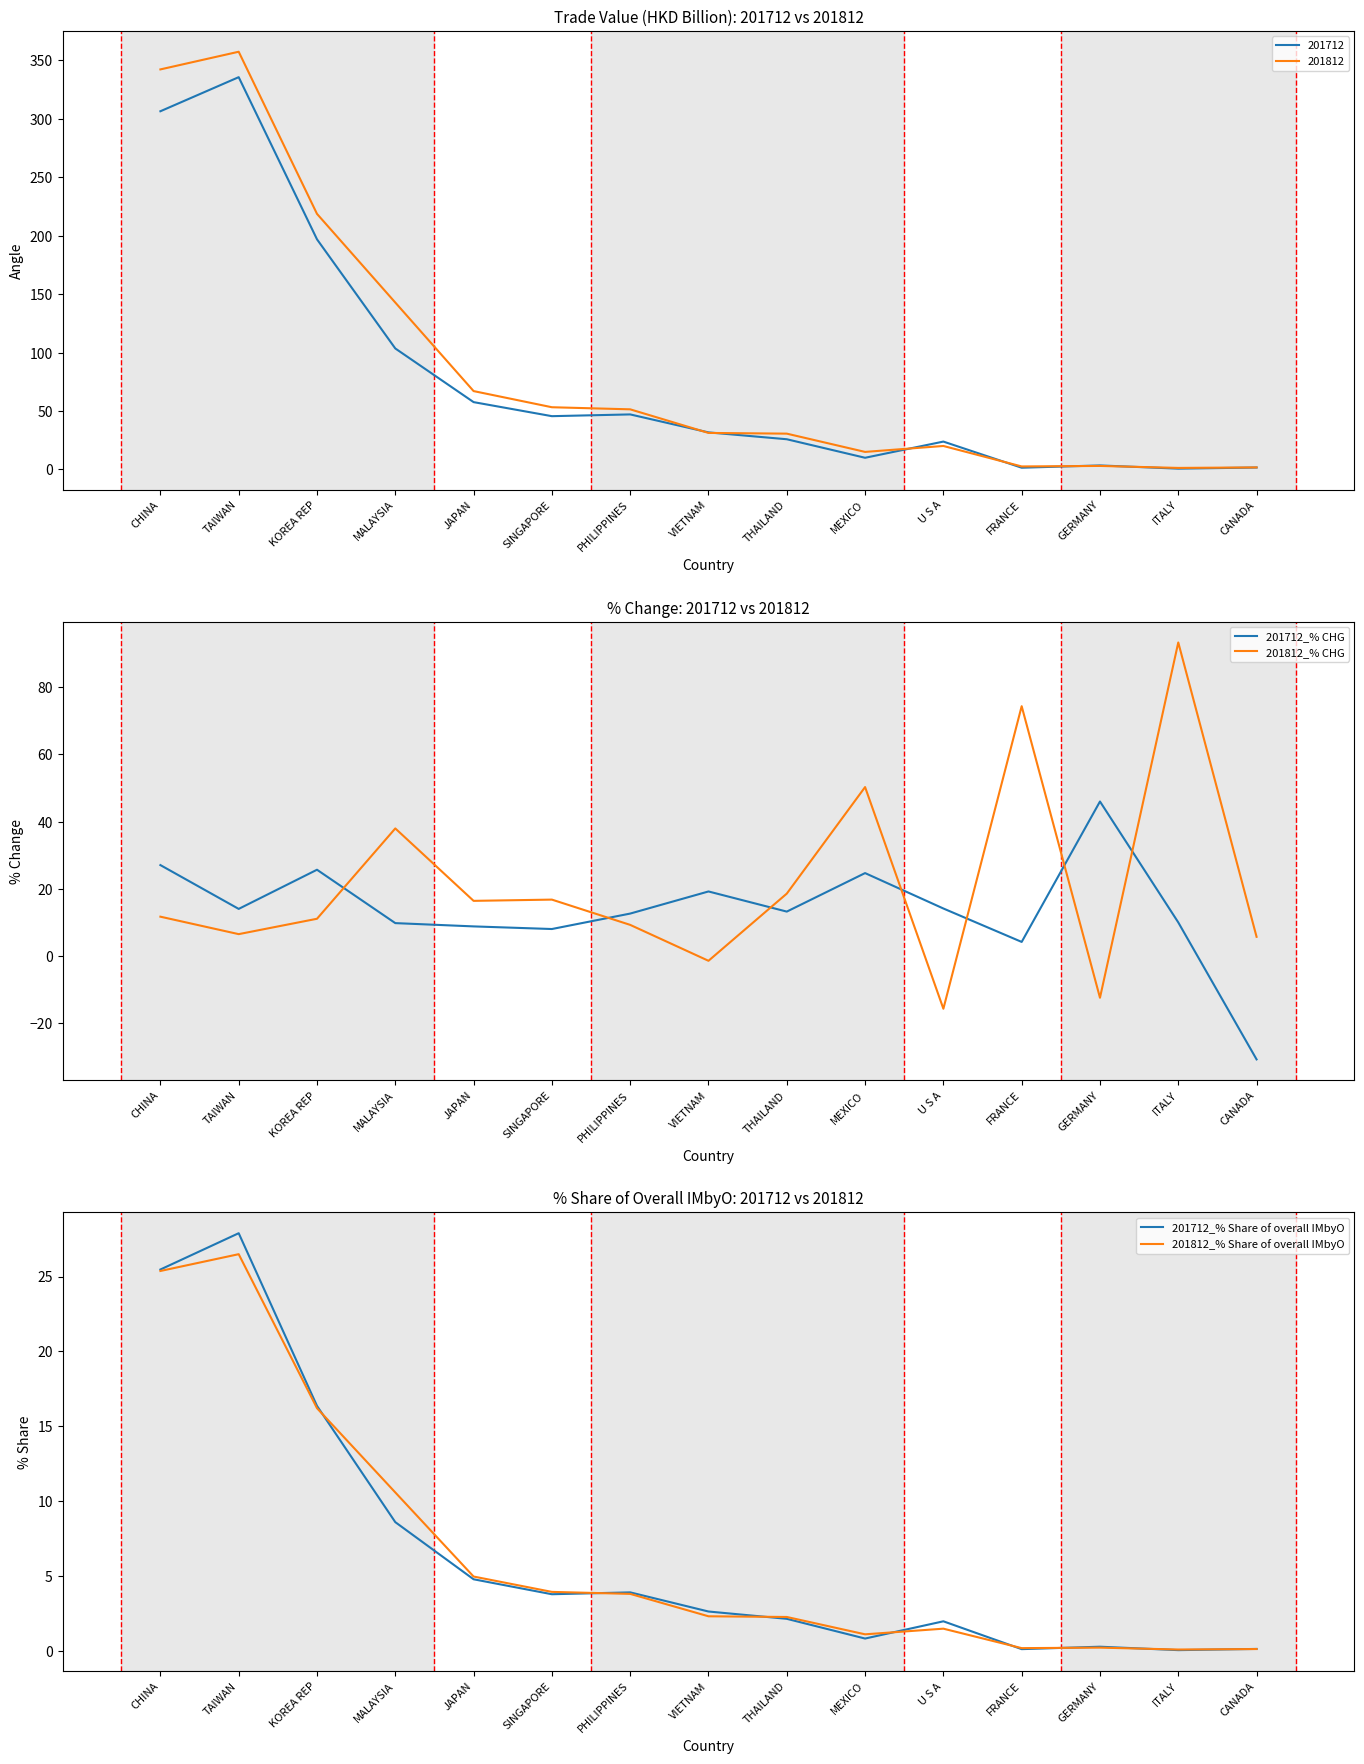

Read the 201812_% Share of overall IMbyO value at THAILAND.

2.3